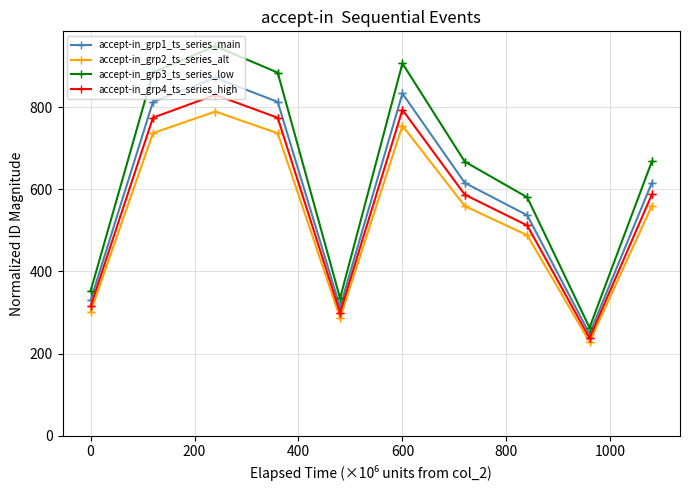

True or false: accept-in_grp3_ts_series_low and accept-in_grp1_ts_series_main cross at least once.

False